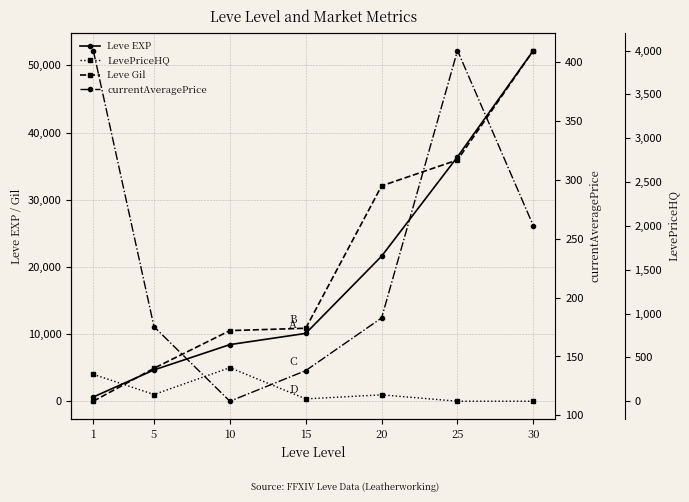

Where is LevePriceHQ nearest to the value 2500?

1